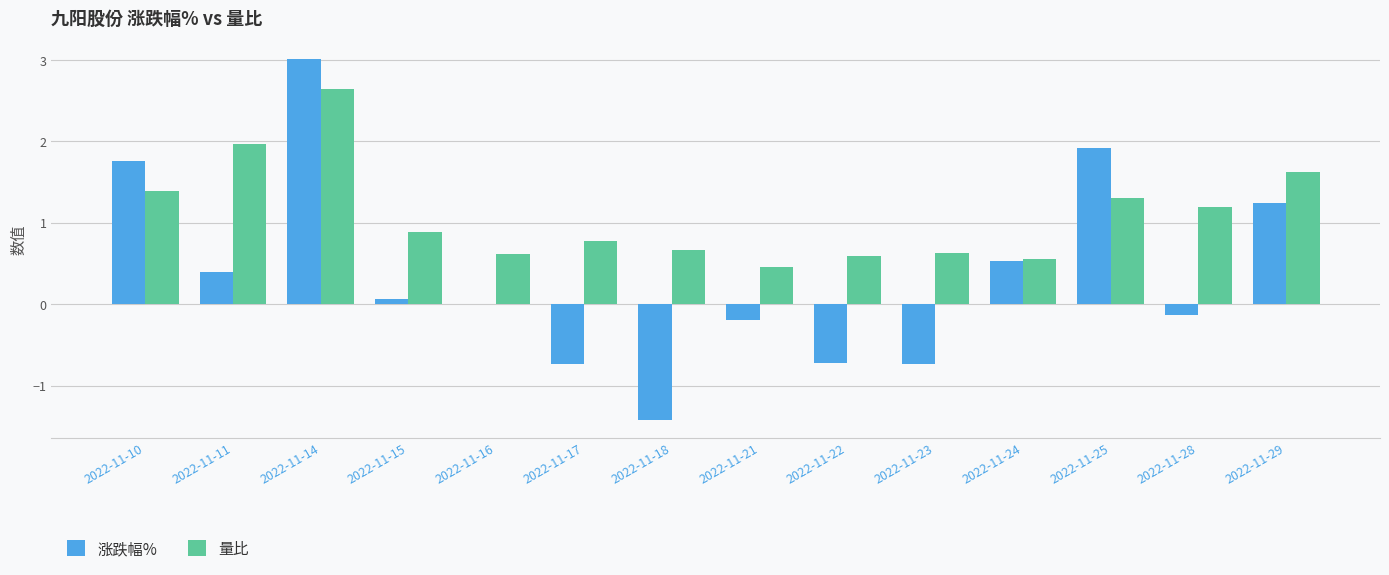

How many series are shown in this chart?

2